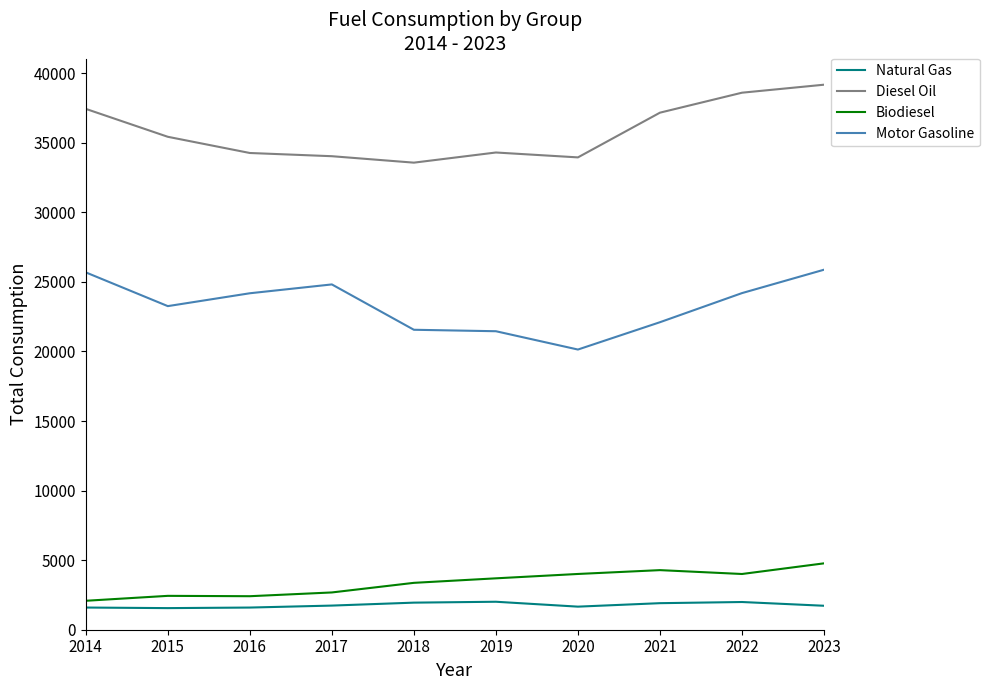

True or false: Motor Gasoline has a value of 14230.2 at 2014.

False